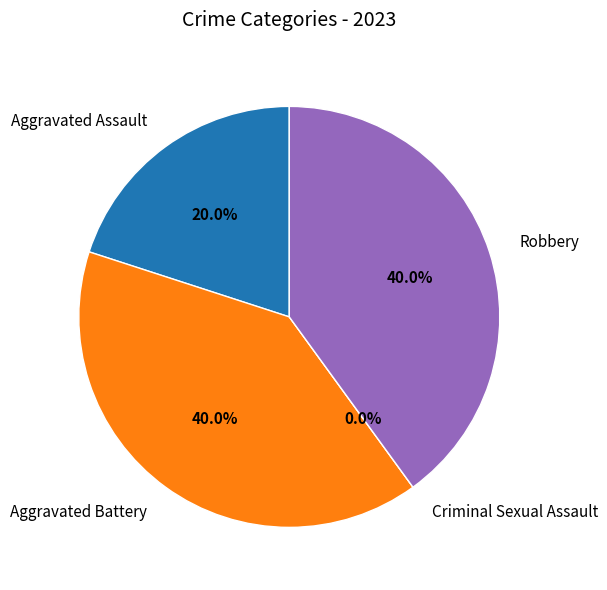

Rank the categories by value from lowest to highest.

Criminal Sexual Assault, Aggravated Assault, Aggravated Battery, Robbery